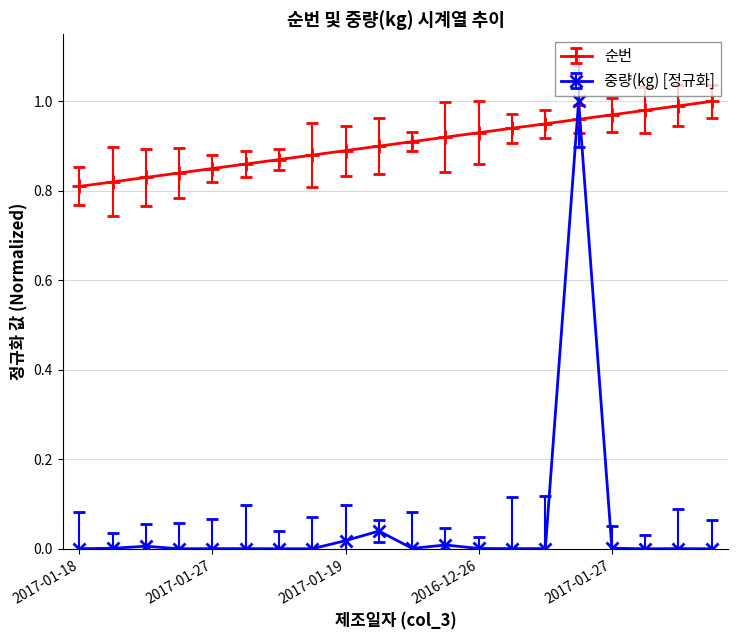

What is the sum of all 중량(kg) [정규화] values?

1.1